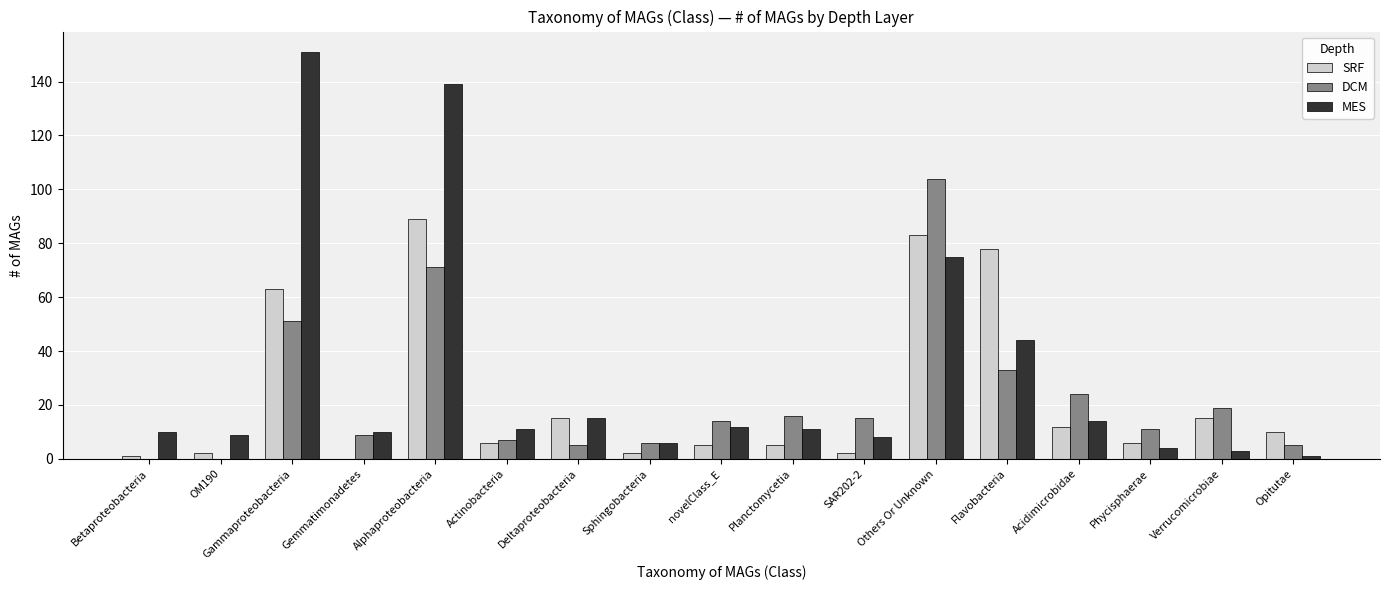

Reading left to right, extract all data points from this chart.

SRF: 1	2	63	0	89	6	15	2	5	5	2	83	78	12	6	15	10
DCM: 0	0	51	9	71	7	5	6	14	16	15	104	33	24	11	19	5
MES: 10	9	151	10	139	11	15	6	12	11	8	75	44	14	4	3	1